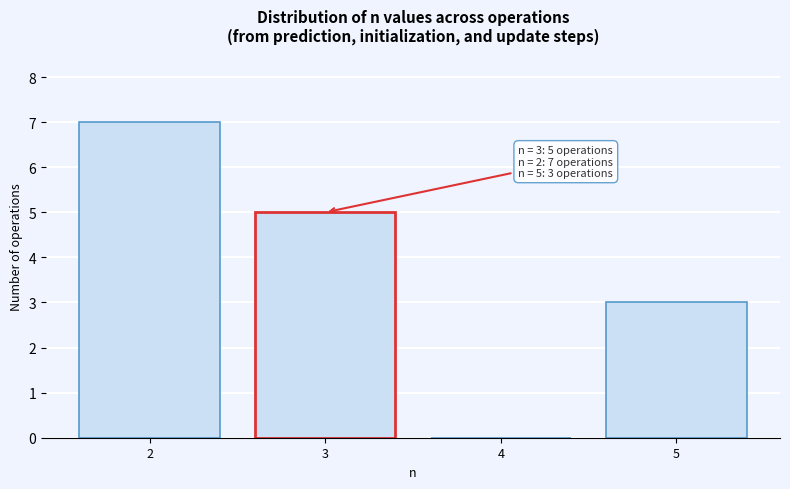

Reading left to right, extract all data points from this chart.

2=7	3=5	4=0	5=3